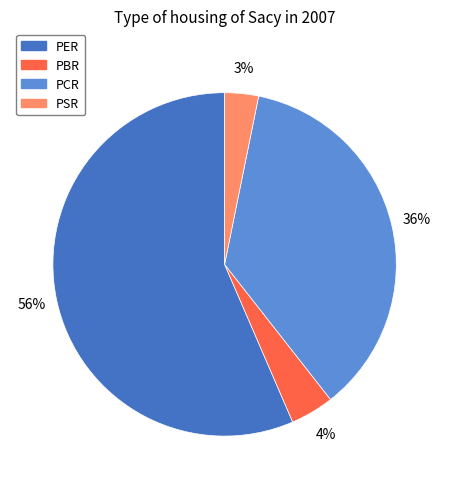

Between PER and PBR, which is larger?

PER